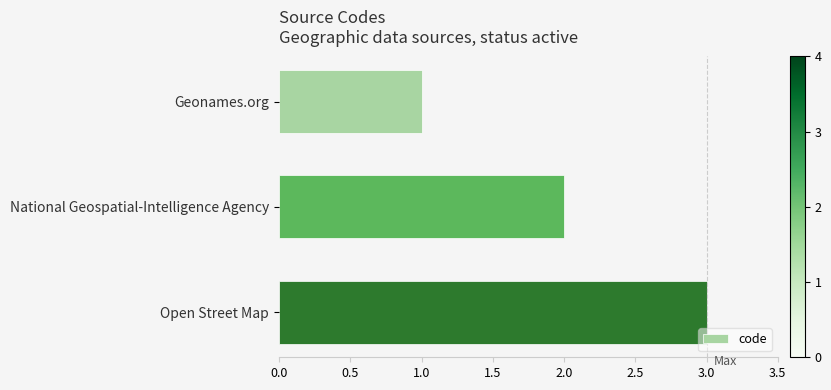

What position from the bottom is Geonames.org?

3